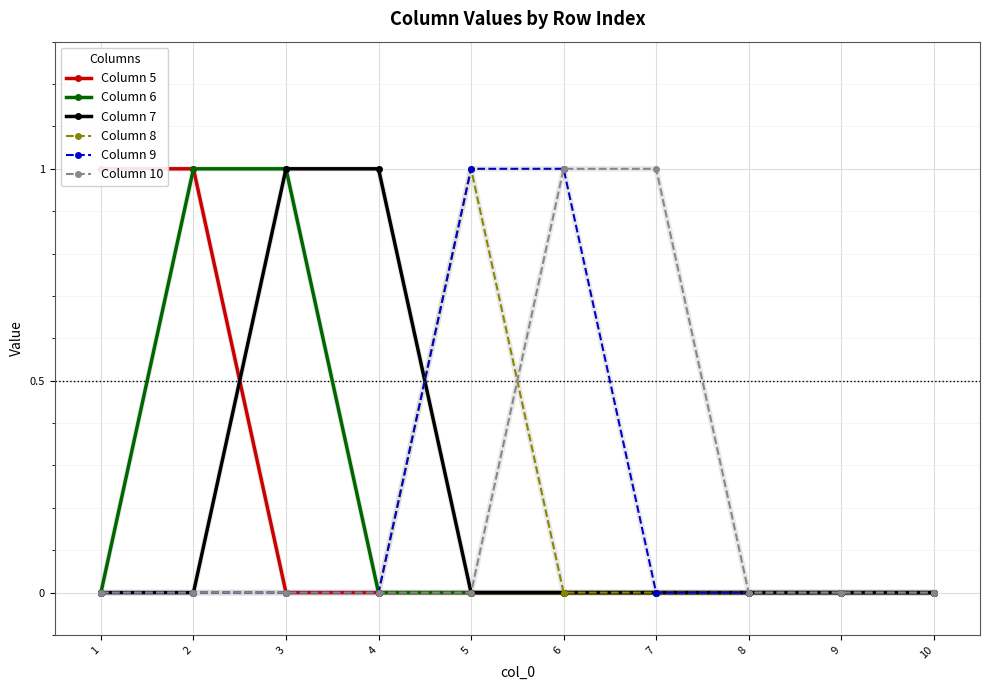

True or false: Column 6 and Column 10 cross at least once.

False